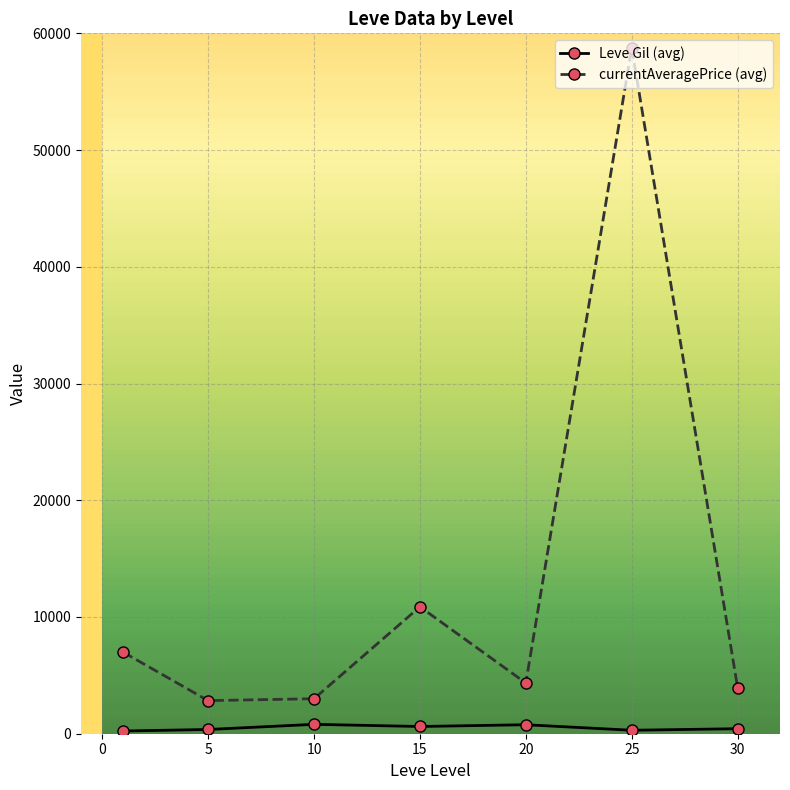

Rank the series by their maximum value, from highest to lowest.

currentAveragePrice (avg), Leve Gil (avg)